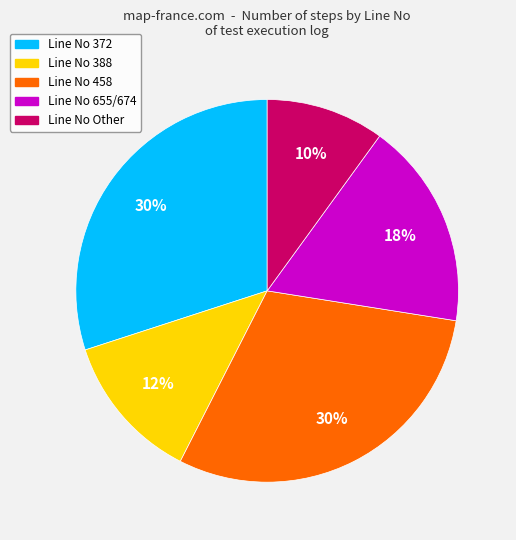

To the nearest percent, what is the difference between the largest and smallest slice percentages?

20%